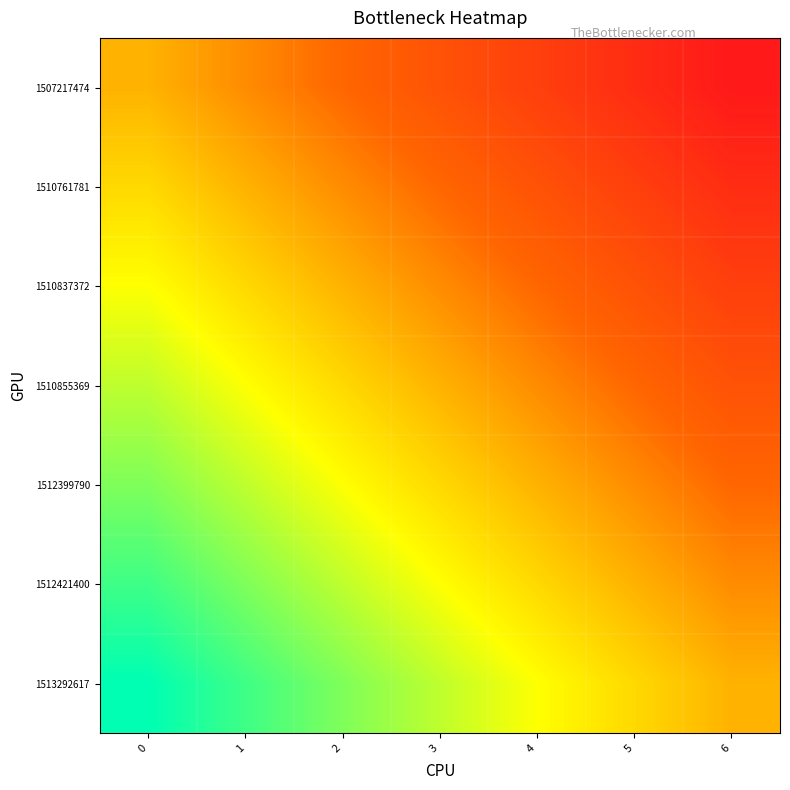

At how many categories does at least one series exceed 0?

6